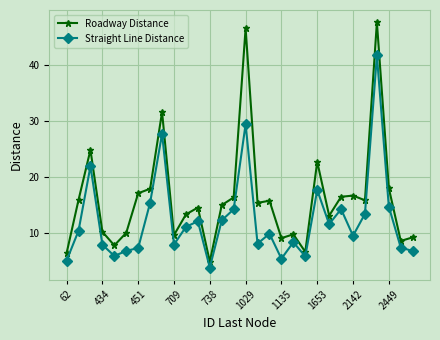

How many data points does each series have?

30